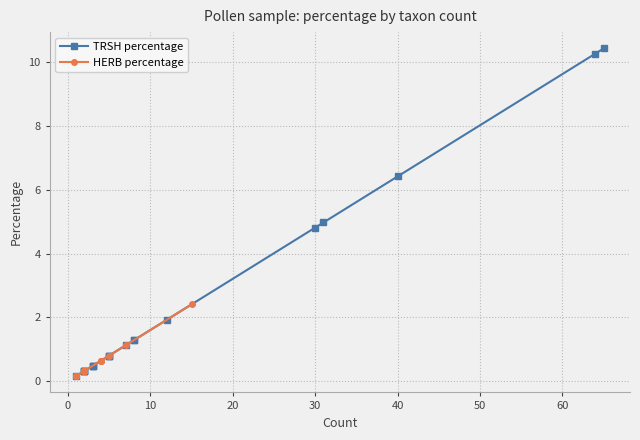

Reading right to left, what are all the values shown in this chart?

TRSH percentage: 10.4	10.3	6.4	5.0	4.8	1.9	1.3	1.3	1.1	0.8	0.8	0.8	0.5	0.5	0.5	0.3	0.3	0.3	0.3	0.2
HERB percentage: 2.4	1.1	0.8	0.6	0.6	0.6	0.3	0.3	0.3	0.3	0.3	0.3	0.3	0.3	0.3	0.2	0.2	0.2	0.2	0.2